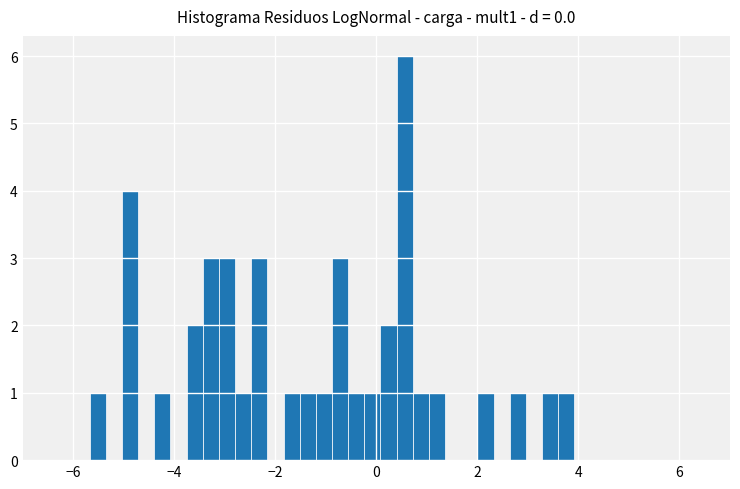

Around what value on the x-axis is the tallest bar? Give the approximate position of its centre, as read against the axis.

0.6